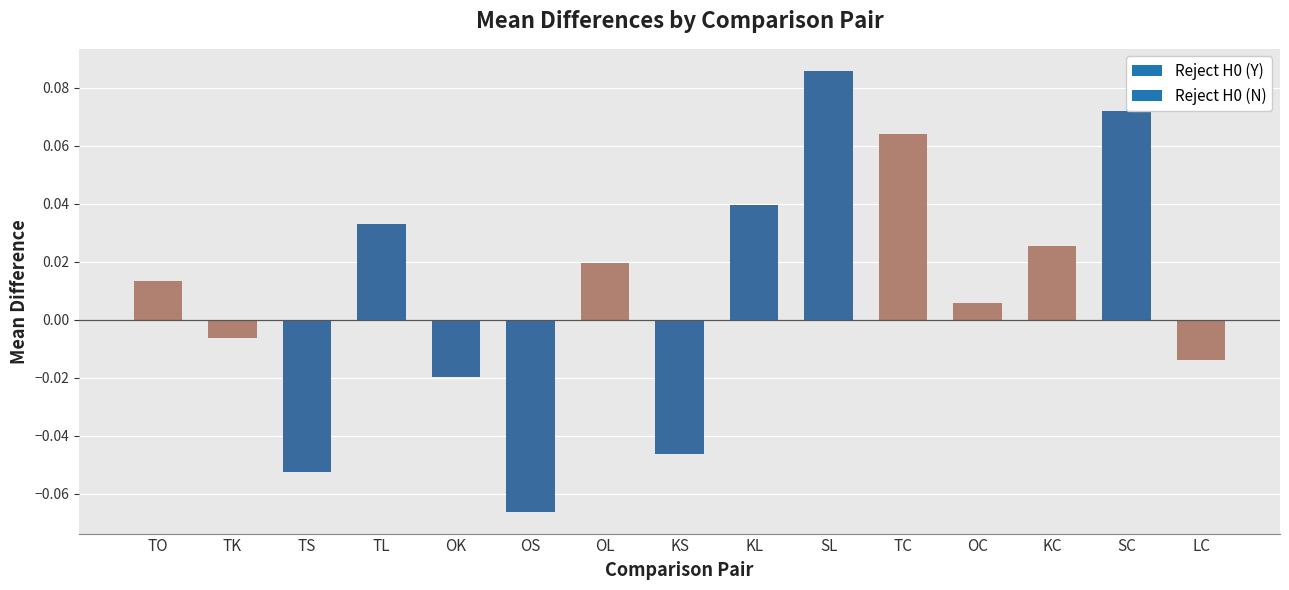

Rank the categories by value from highest to lowest.

SL, SC, TC, KL, TL, KC, OL, TO, OC, TK, LC, OK, KS, TS, OS